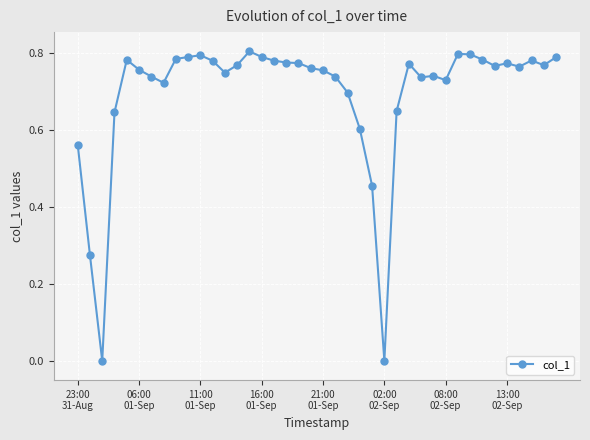

What is the sum of all values?

27.7